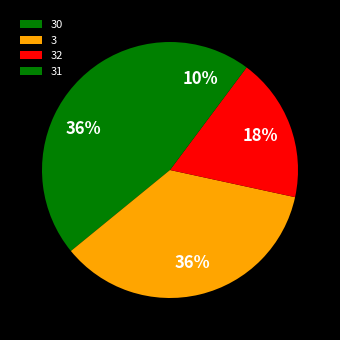

How many slices are in this pie chart?

4